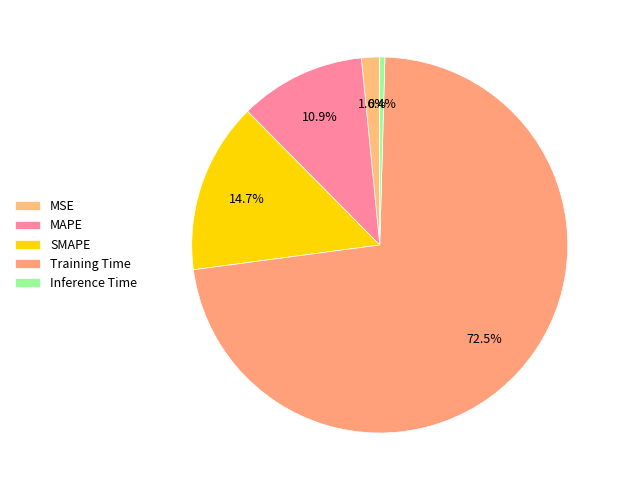

Which slice is the smallest?

Inference Time